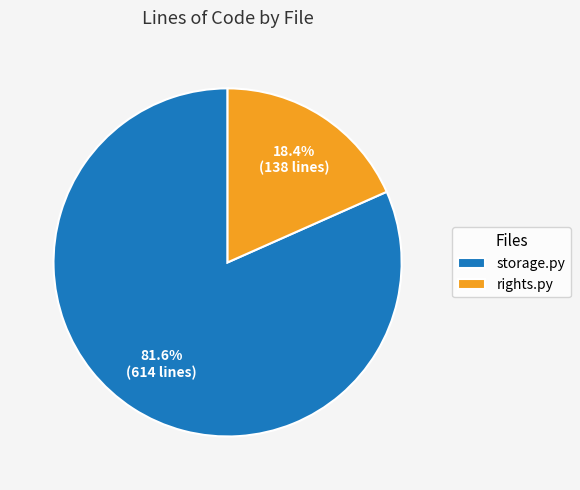

Which category has the biggest portion of the pie?

storage.py